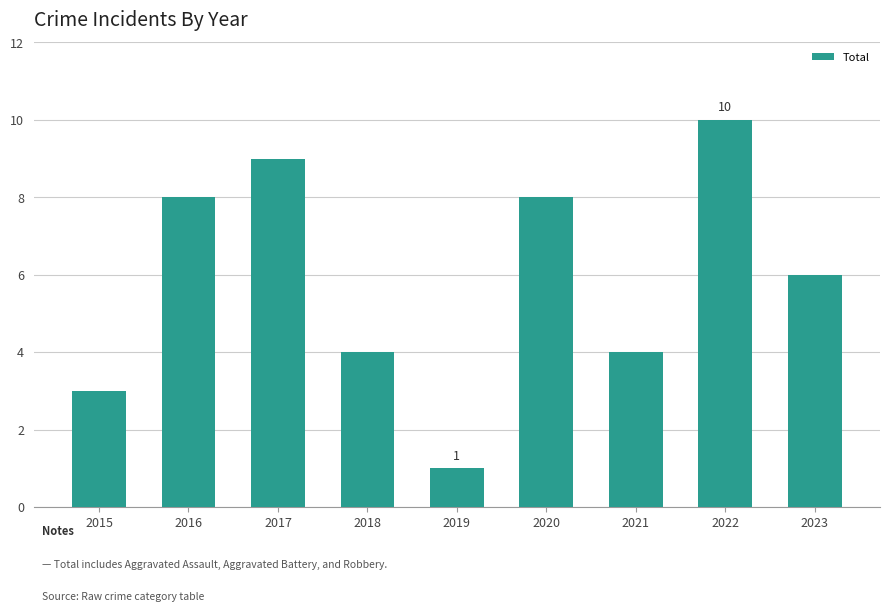

Are the bars horizontal?

No